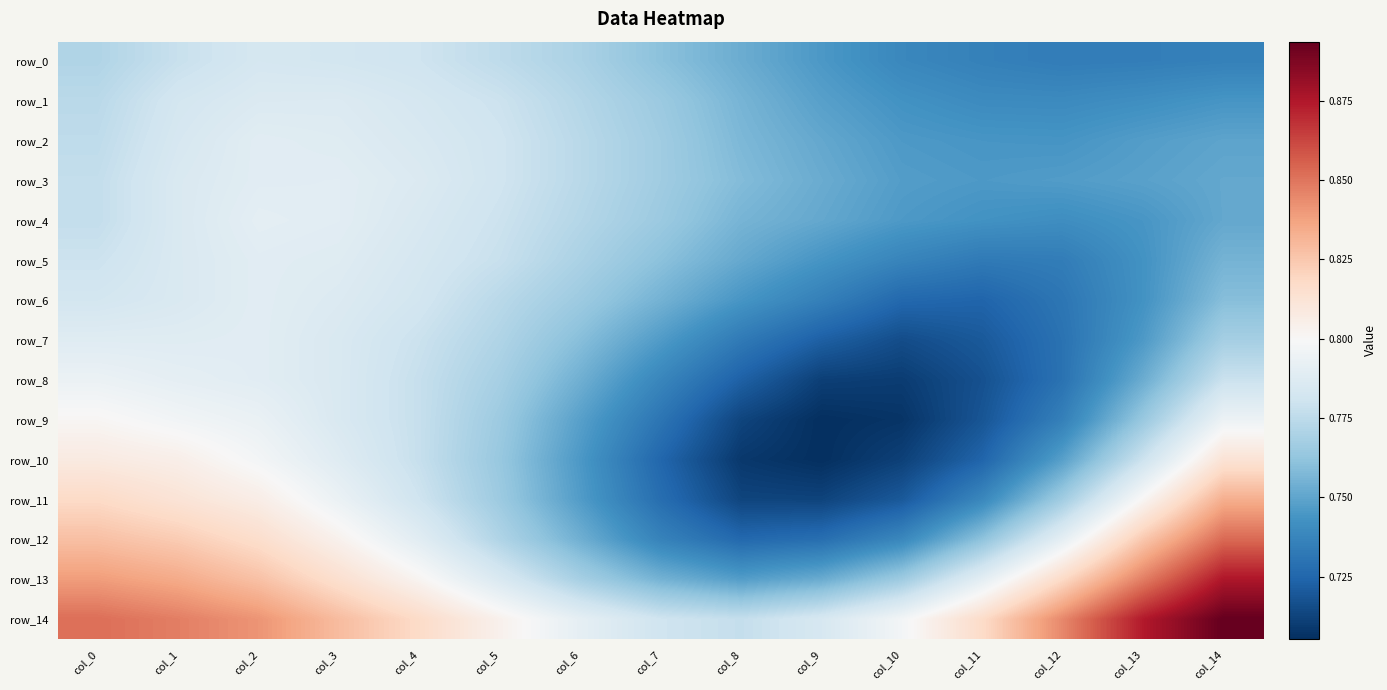

Which series has the largest total across all categories?

row_14